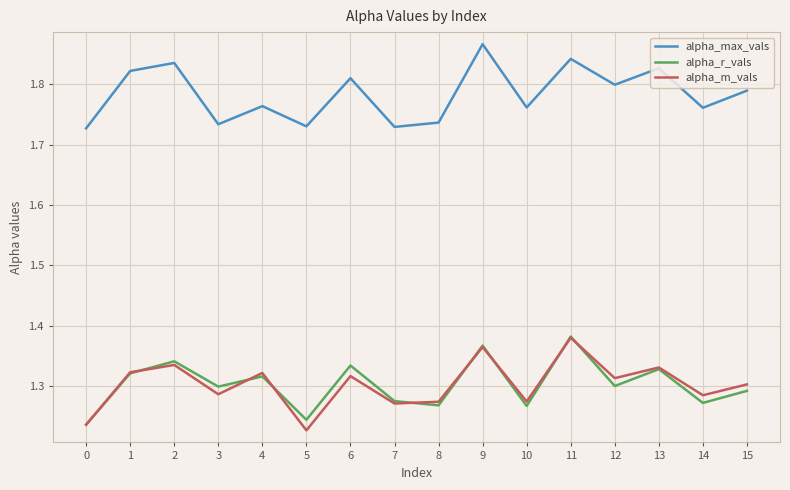

What is the difference between the maximum and minimum values in the alpha_max_vals series?

0.1